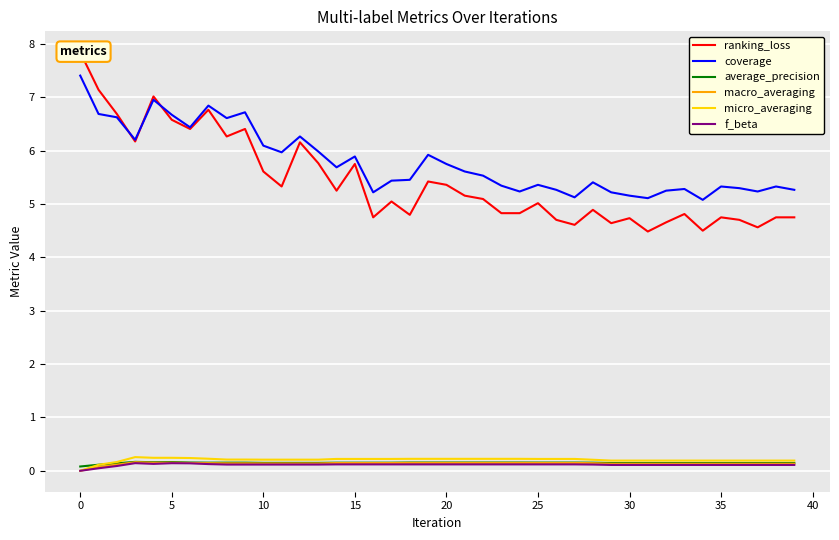

True or false: ranking_loss and average_precision intersect in this chart.

False